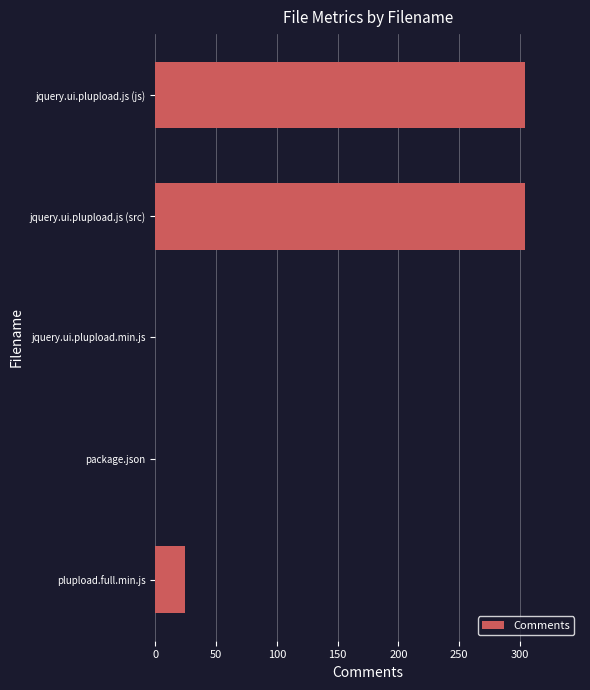

The chart shows a value of 522 at jquery.ui.plupload.js (js). True or false?

False